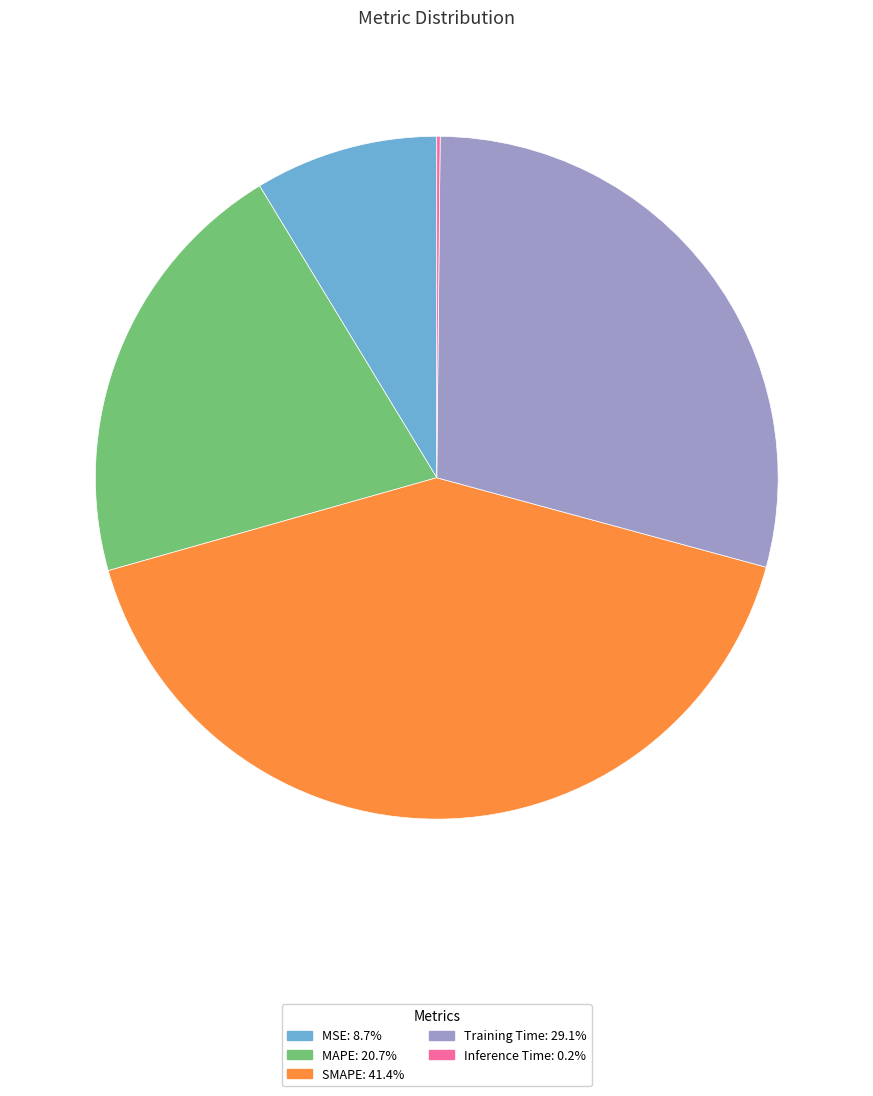

What is the ratio of the value at MAPE: 20.7% to the value at Training Time: 29.1%?

0.7